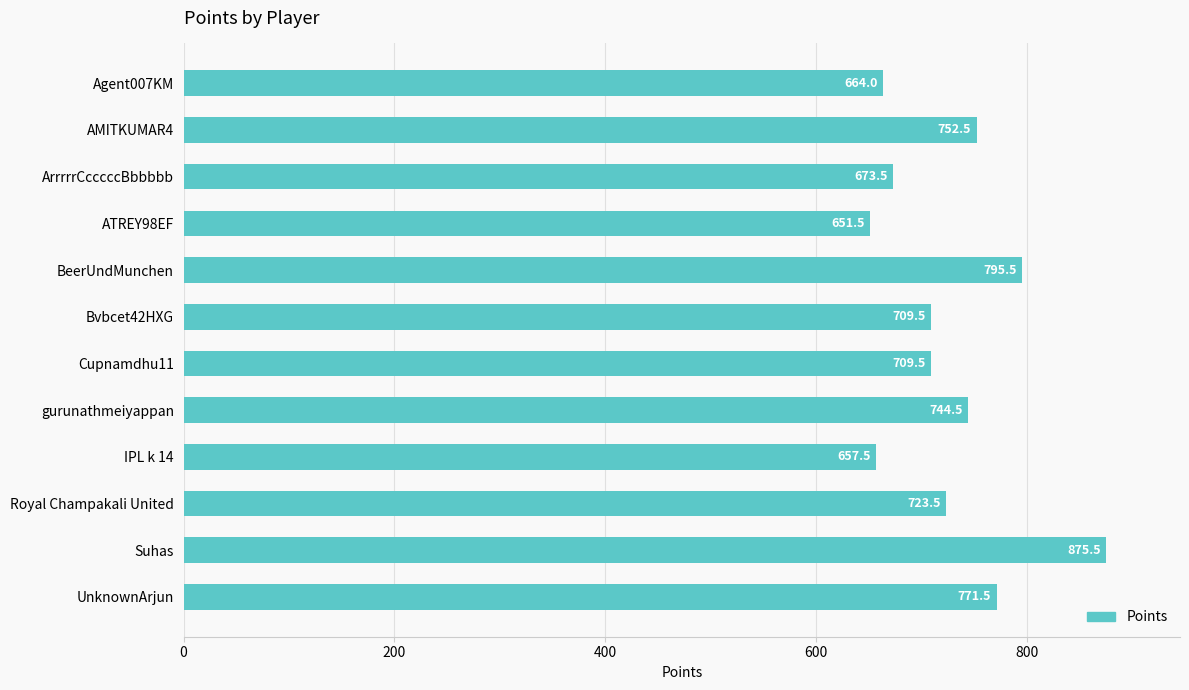

What is the label of the 7th bar from the top?

Cupnamdhu11